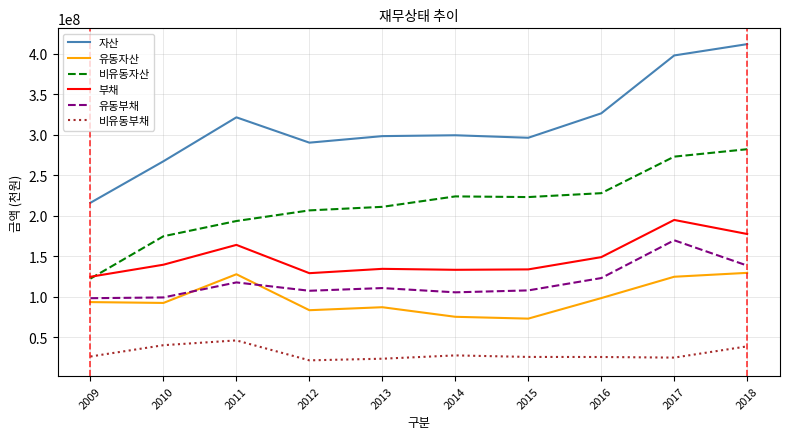

What is the sum of the 비유동자산 values at 2014 and 2018?

506533622